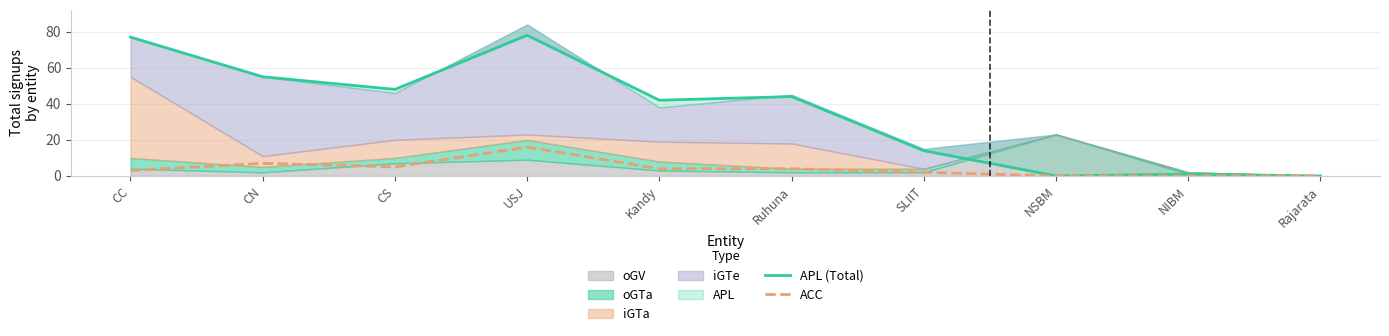

Which has a higher value, NIBM or Ruhuna?

Ruhuna